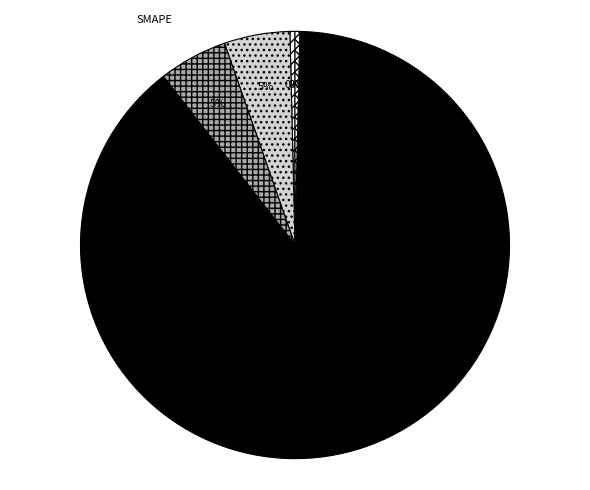

How many segments does this pie chart have?

5